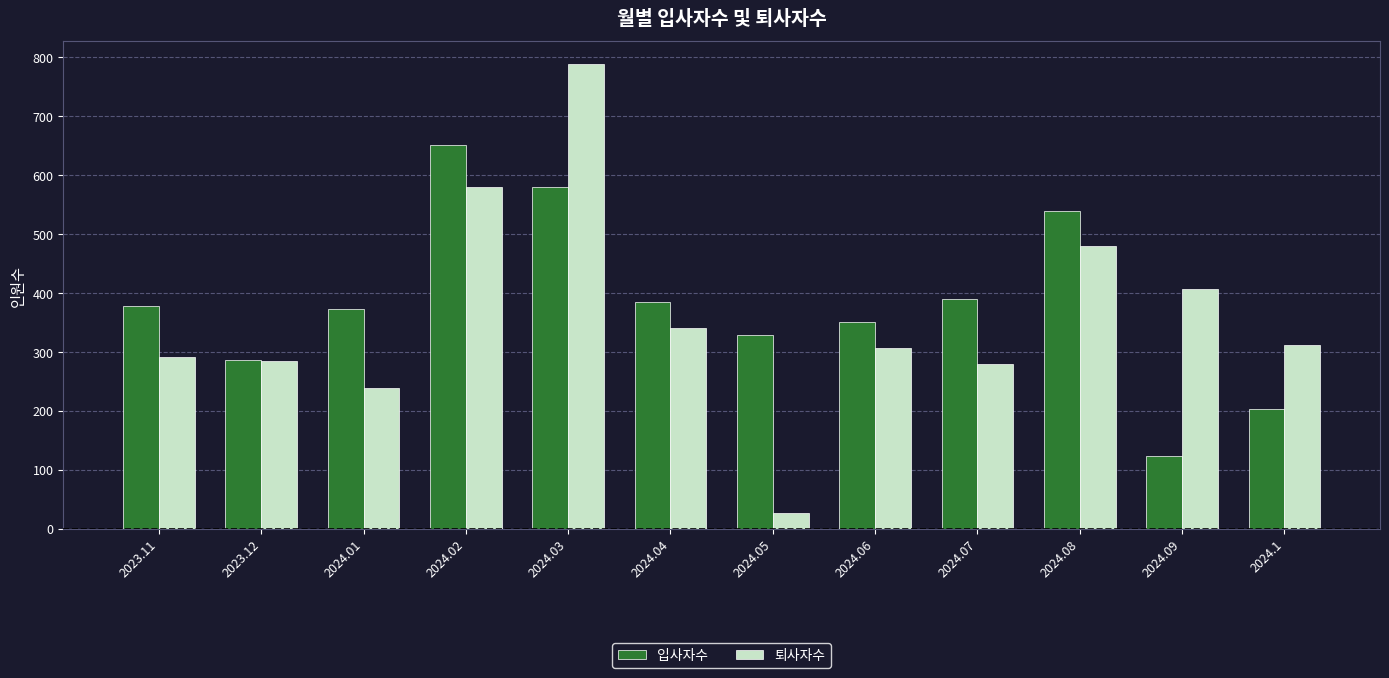

Count the number of categories in the chart.

12